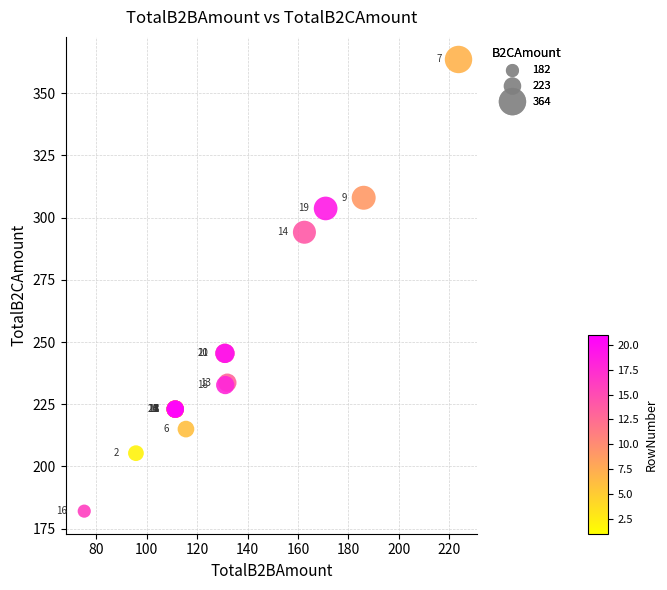

What Y value in the scatter plot is closest to 272?

294.1